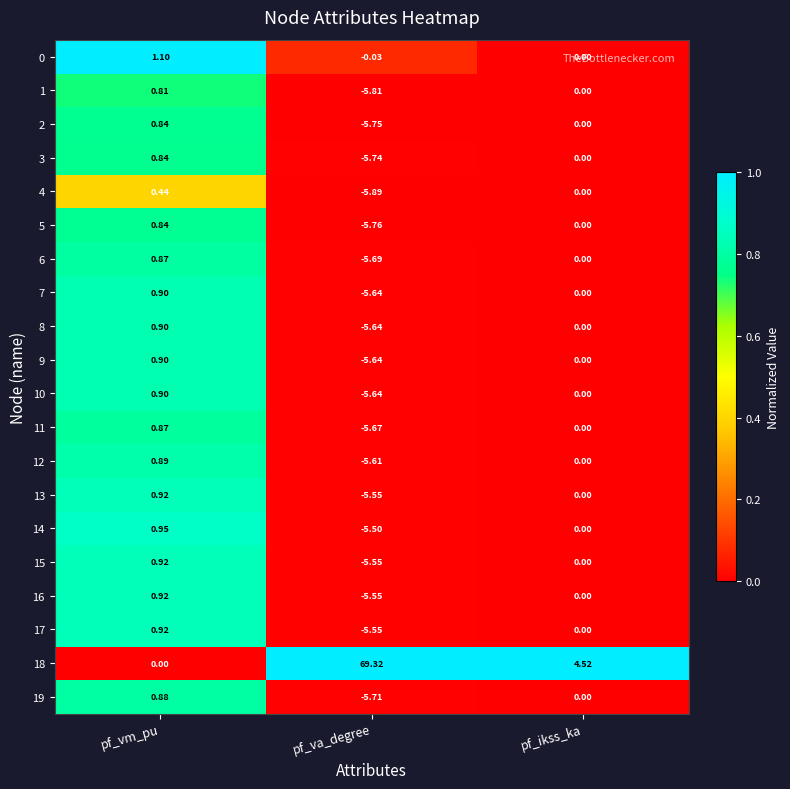

Which series changed the most between pf_va_degree and pf_ikss_ka?

18